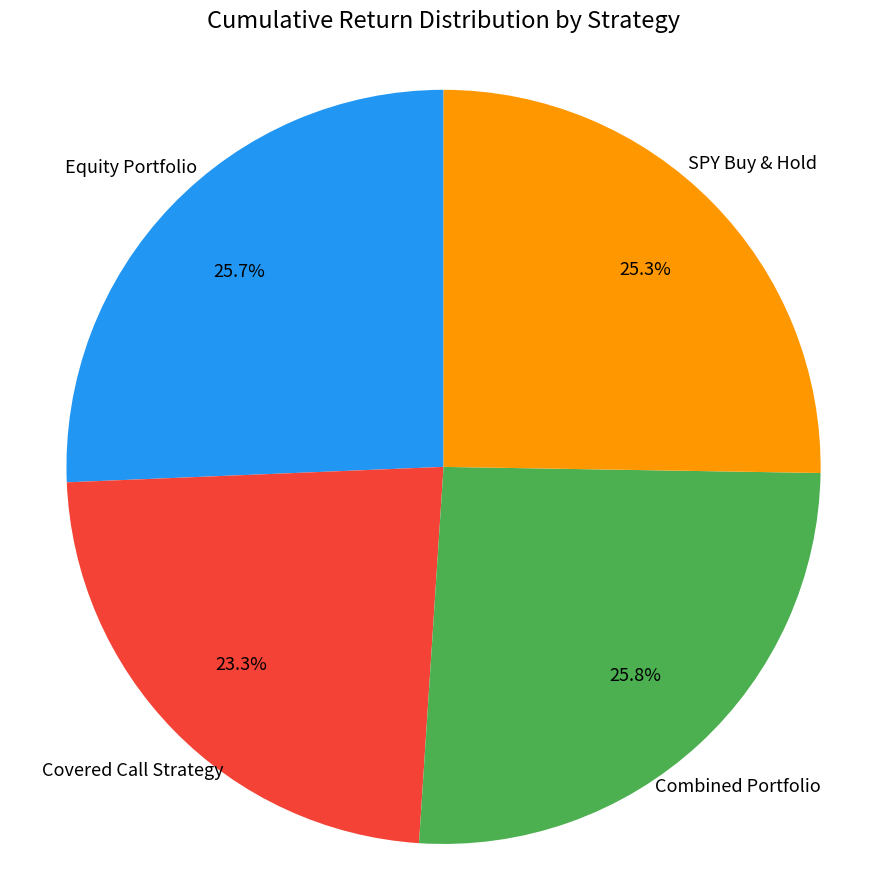

How many slices are in this pie chart?

4